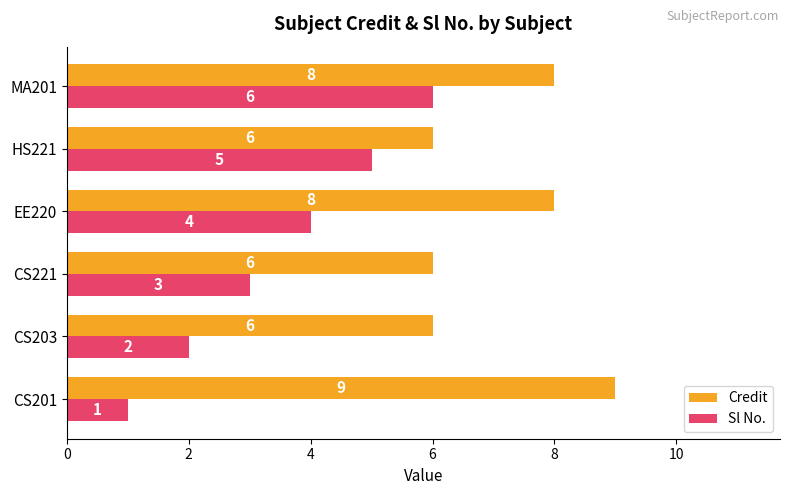

Count the Credit values in the range 6 to 8.

5